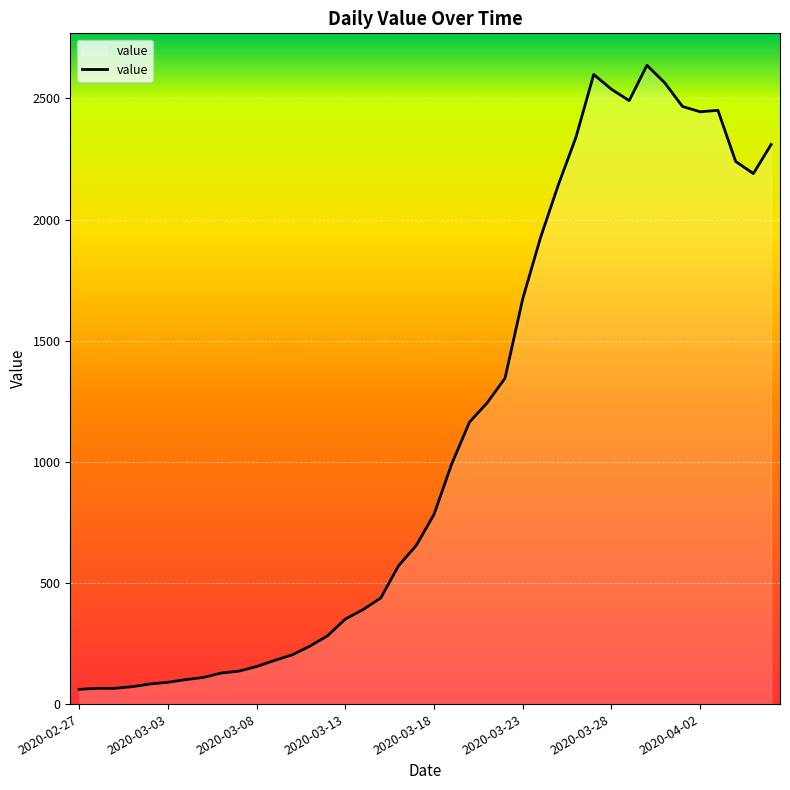

What is the difference between the maximum and minimum values?

2576